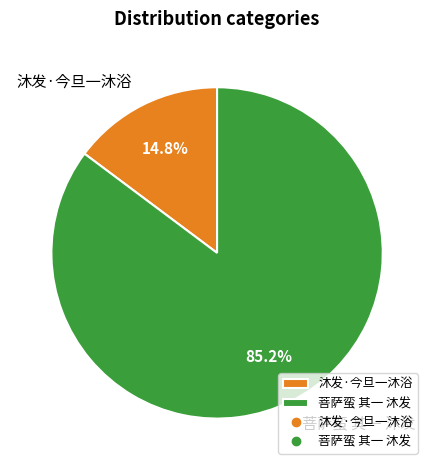

What is the smallest slice in the pie chart?

沐发·今旦一沐浴